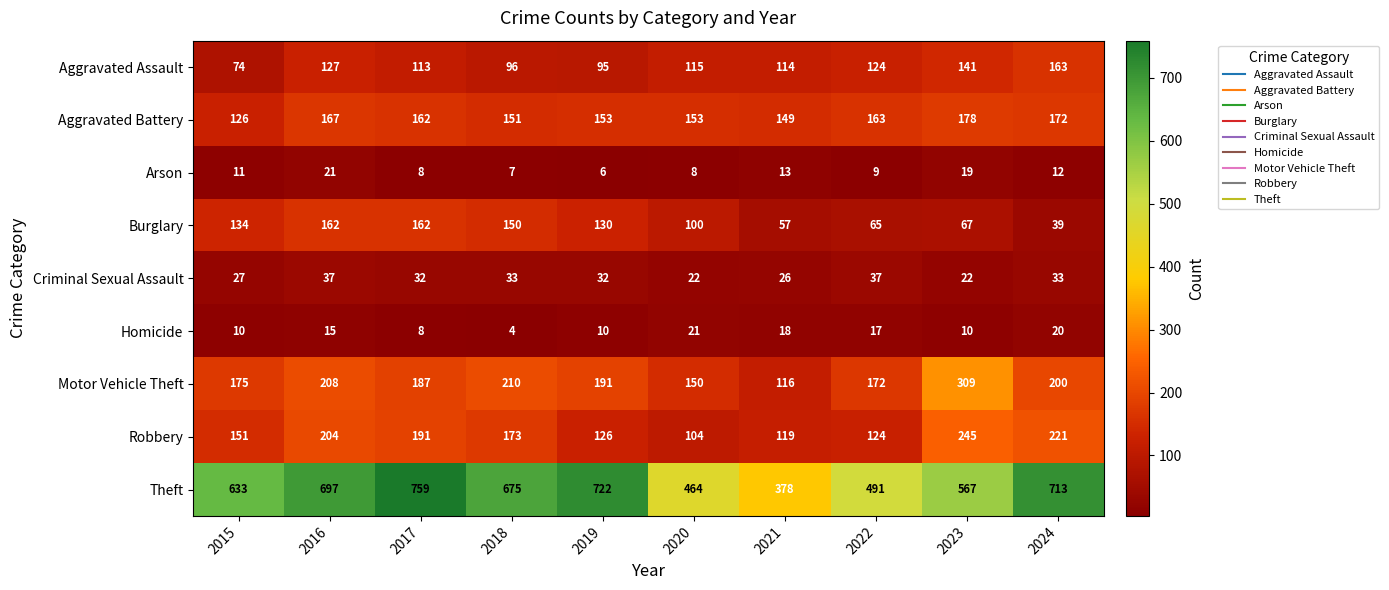

What is the maximum value shown in the chart?

759